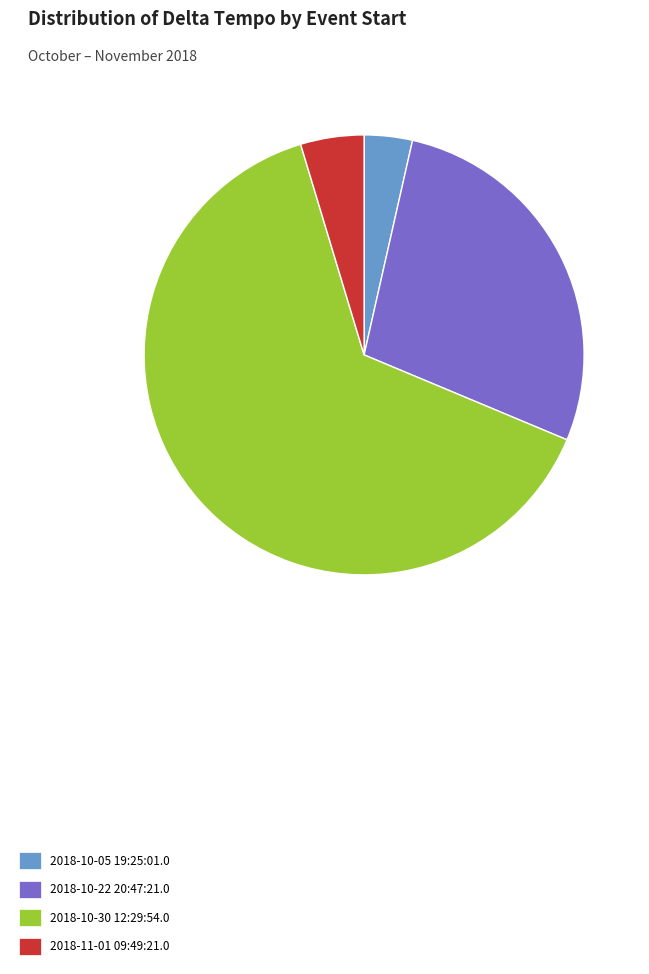

Which slice is the smallest?

2018-10-05 19:25:01.0